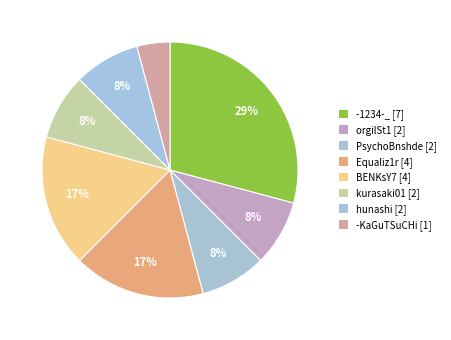

Which category has the smallest portion of the pie?

-KaGuTSuCHi